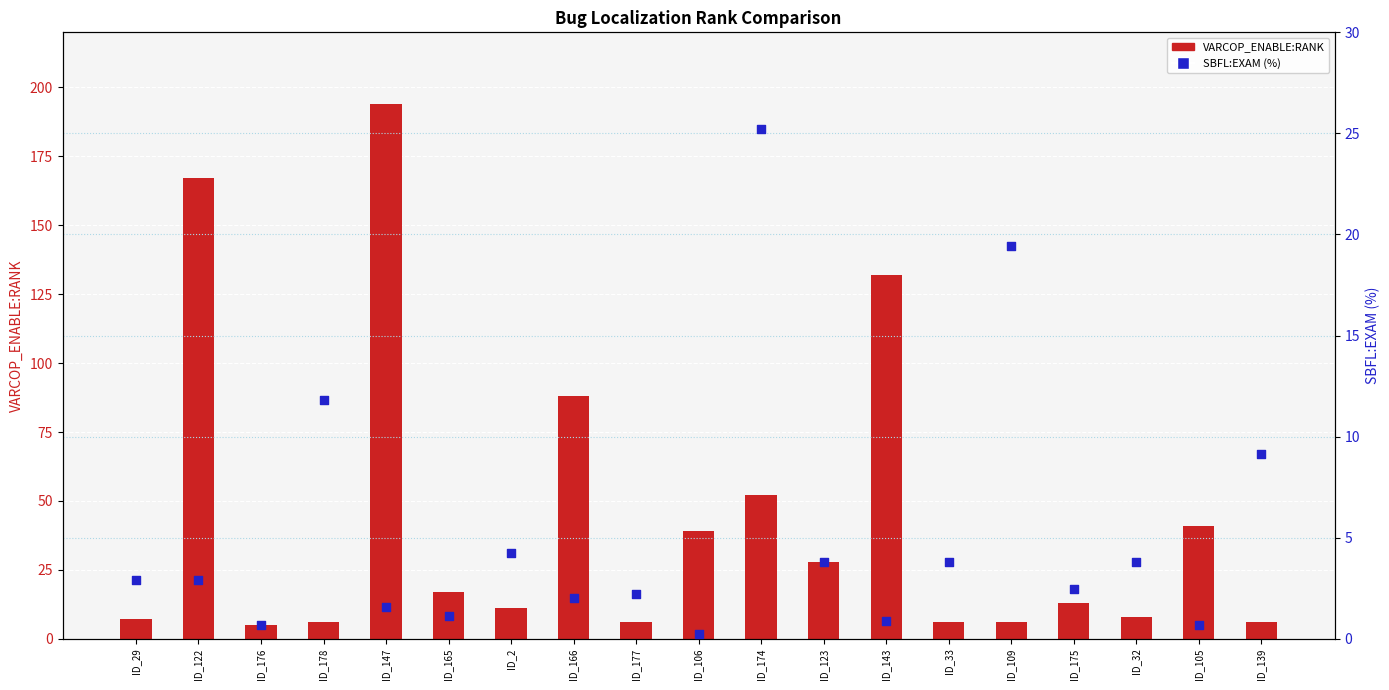

Which series has the largest total across all categories?

VARCOP_ENABLE:RANK